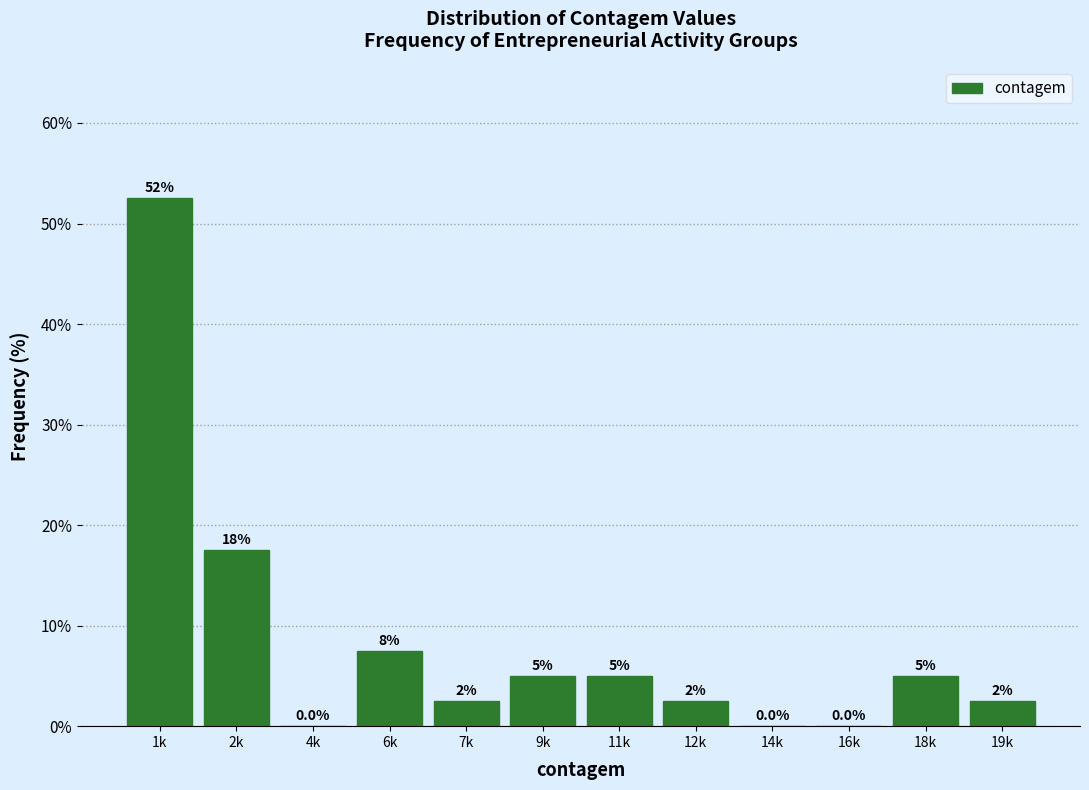

Reading left to right, list all the values displayed in this chart.

1k=52.5	2k=17.5	4k=0.0	6k=7.5	7k=2.5	9k=5.0	11k=5.0	12k=2.5	14k=0.0	16k=0.0	18k=5.0	19k=2.5